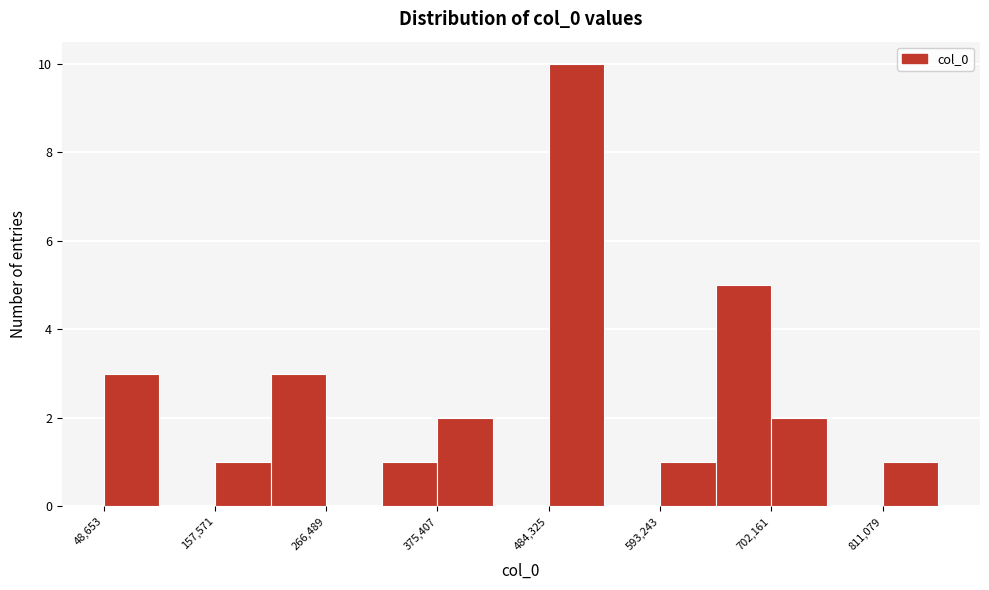

Around what value on the x-axis is the tallest bar? Give the approximate position of its centre, as read against the axis.

520000